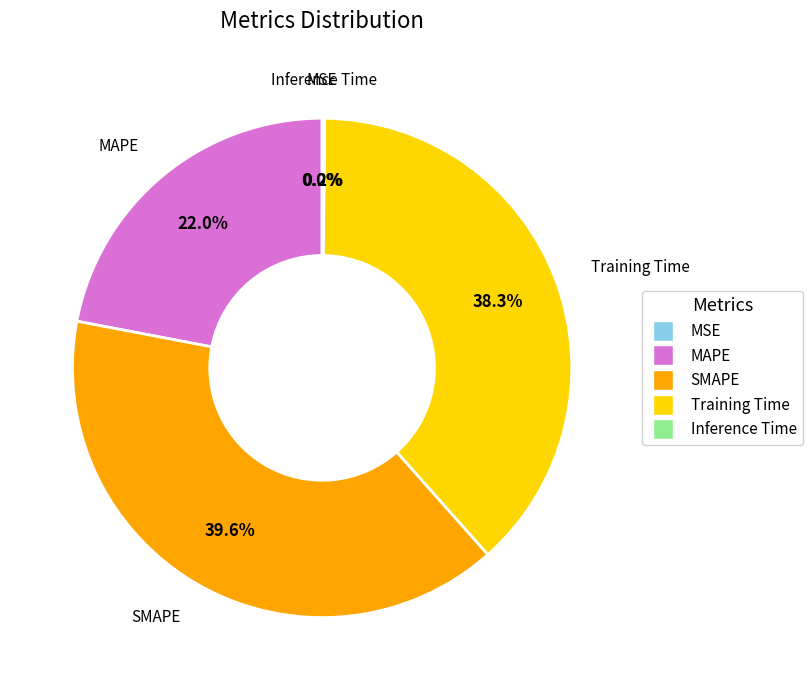

What is the largest slice in the pie chart?

SMAPE